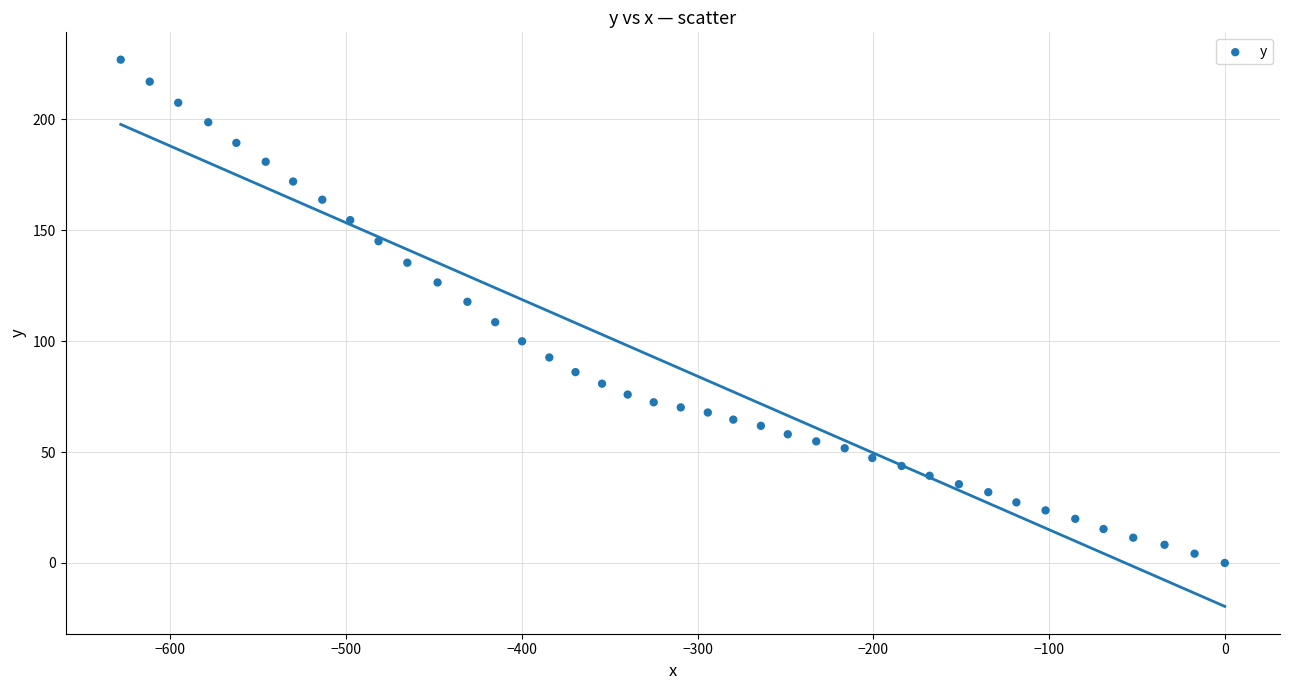

What is the range of Y values (max minus min)?

226.8